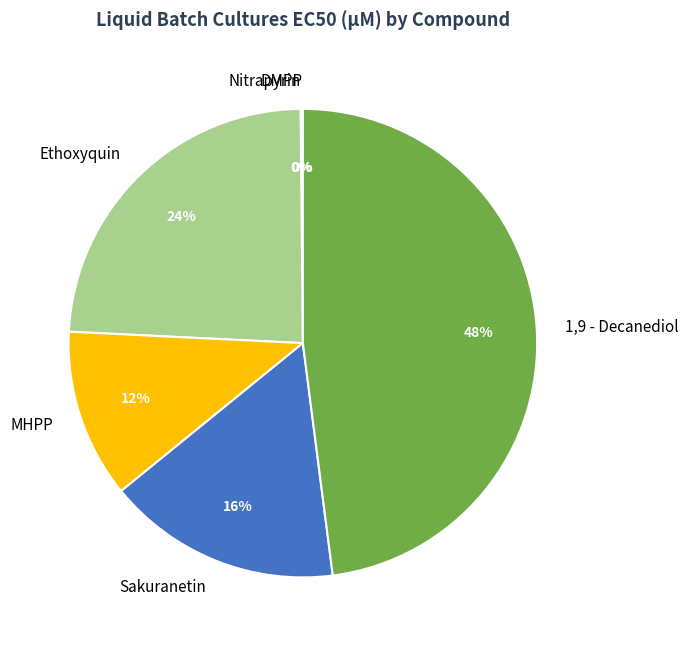

Is there any slice that represents more than half of the pie?

No